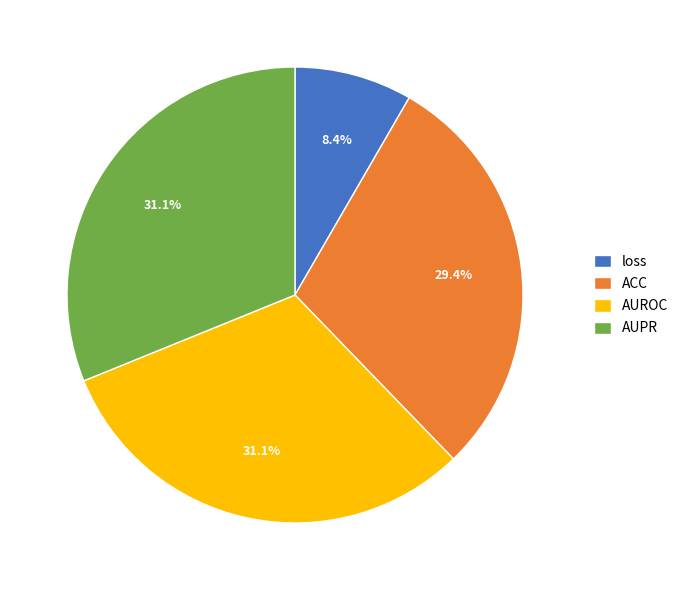

Is there any slice that represents more than half of the pie?

No